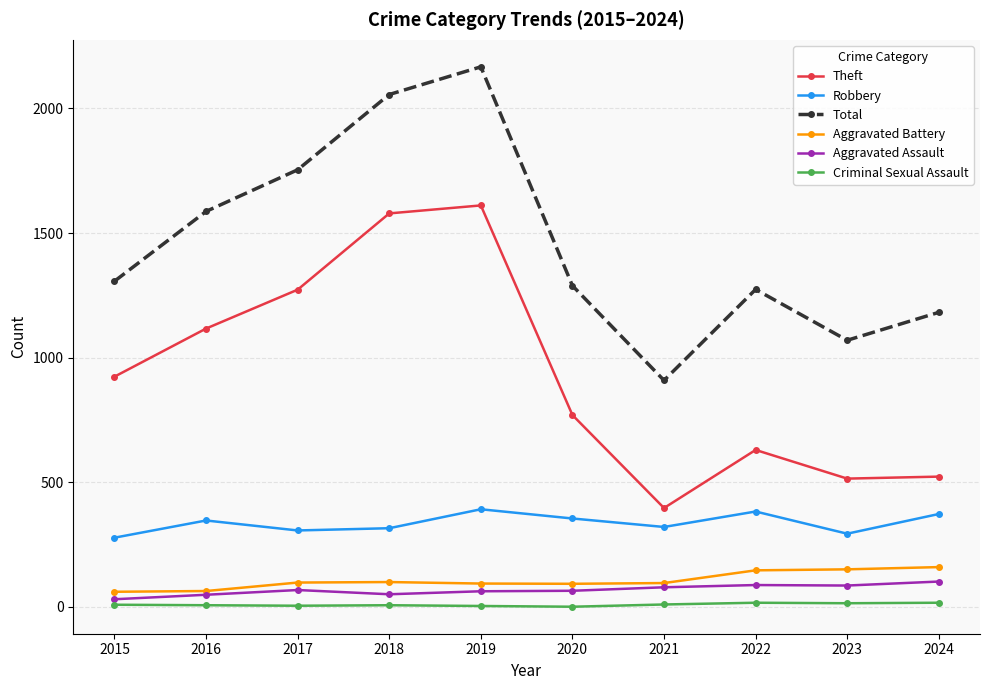

Is the value of Criminal Sexual Assault at 2020 greater than the value of Robbery at 2023?

No